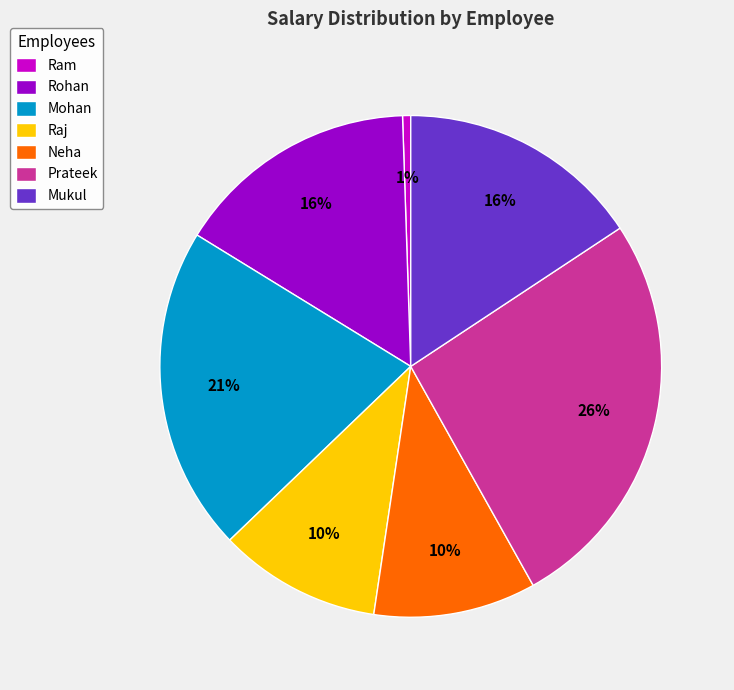

Which slice is the largest?

Prateek